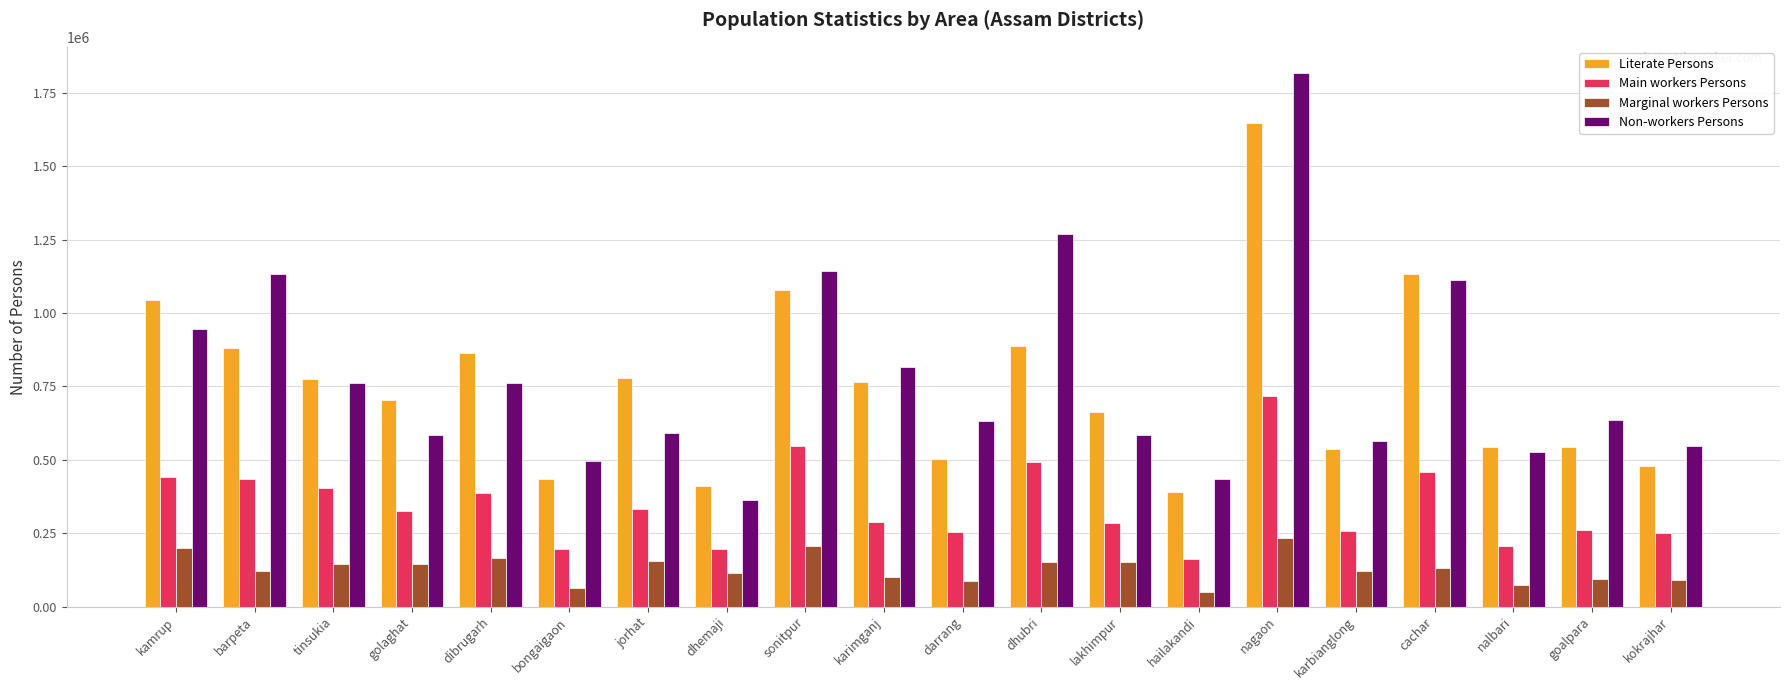

Which series has the largest range (max minus min)?

Non-workers Persons